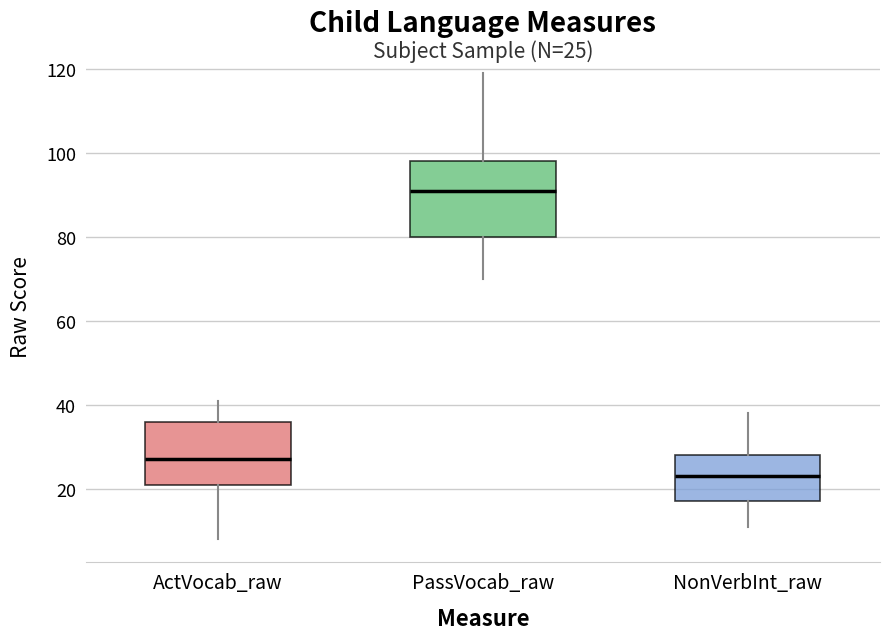

Which box has the highest median line?

PassVocab_raw